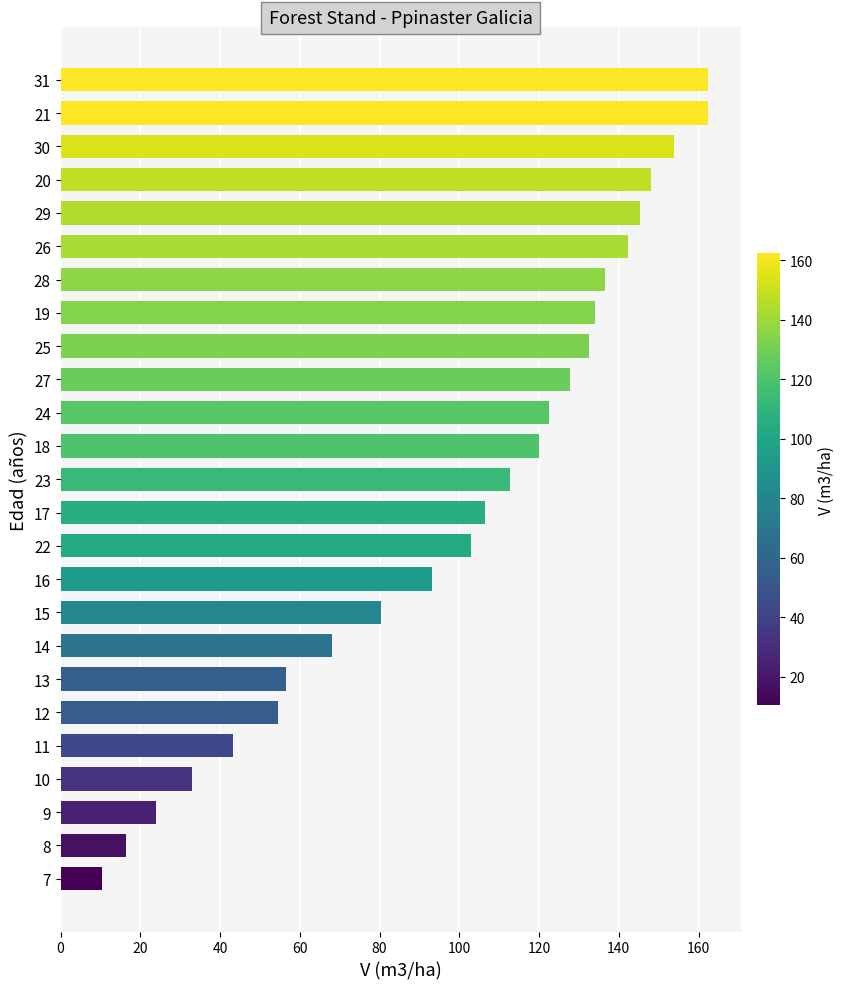

At which label is the value closest to 86?

15